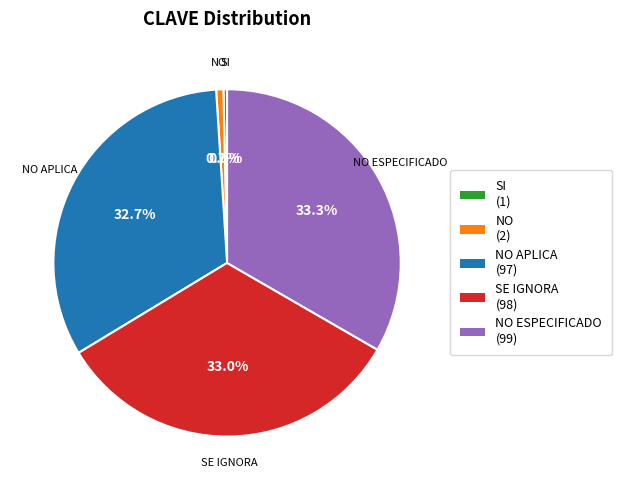

Is there any slice that represents more than half of the pie?

No